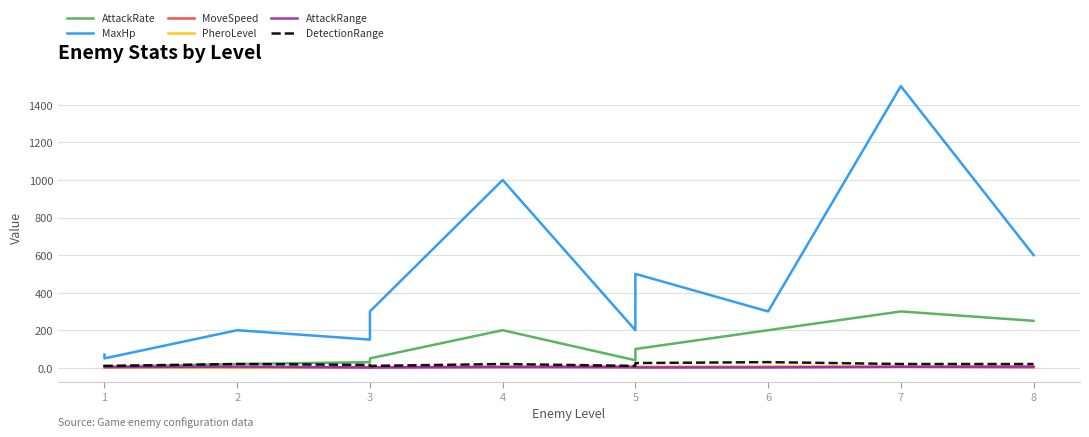

True or false: AttackRange has a value of 2.0 at 6.

True